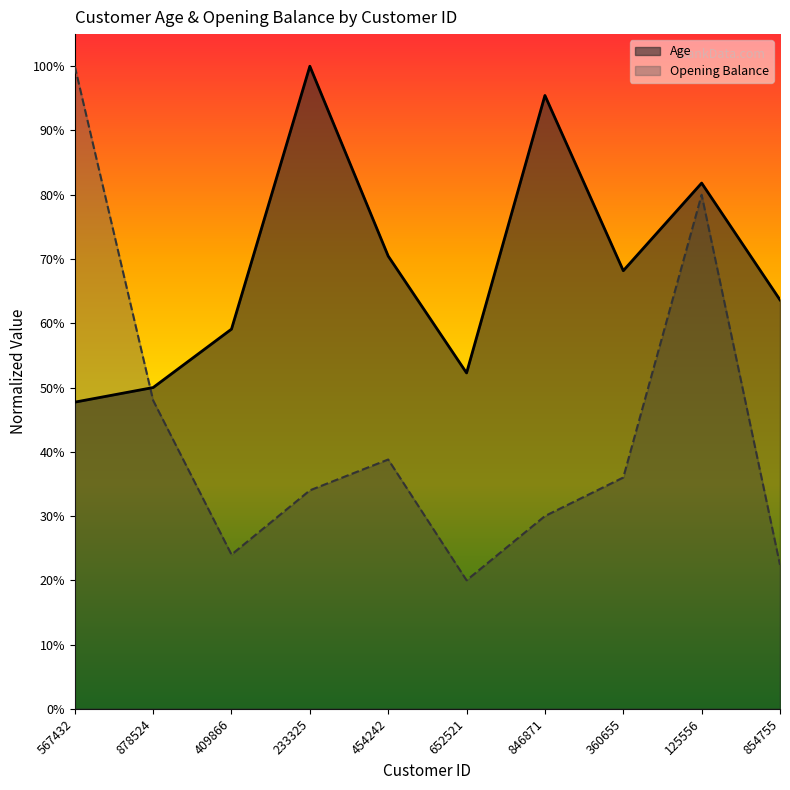

Rank the series by their average value, from lowest to highest.

Opening Balance, Age